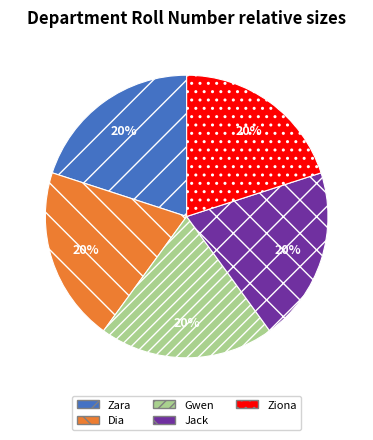

Does Jack account for over 50% of the chart?

No